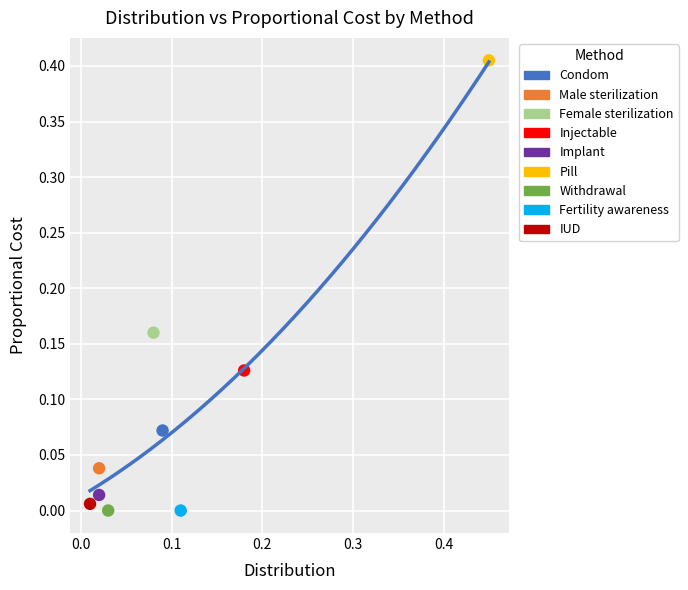

What are all the series names shown in the legend?

Condom, Male sterilization, Female sterilization, Injectable, Implant, Pill, Withdrawal, Fertility awareness, IUD